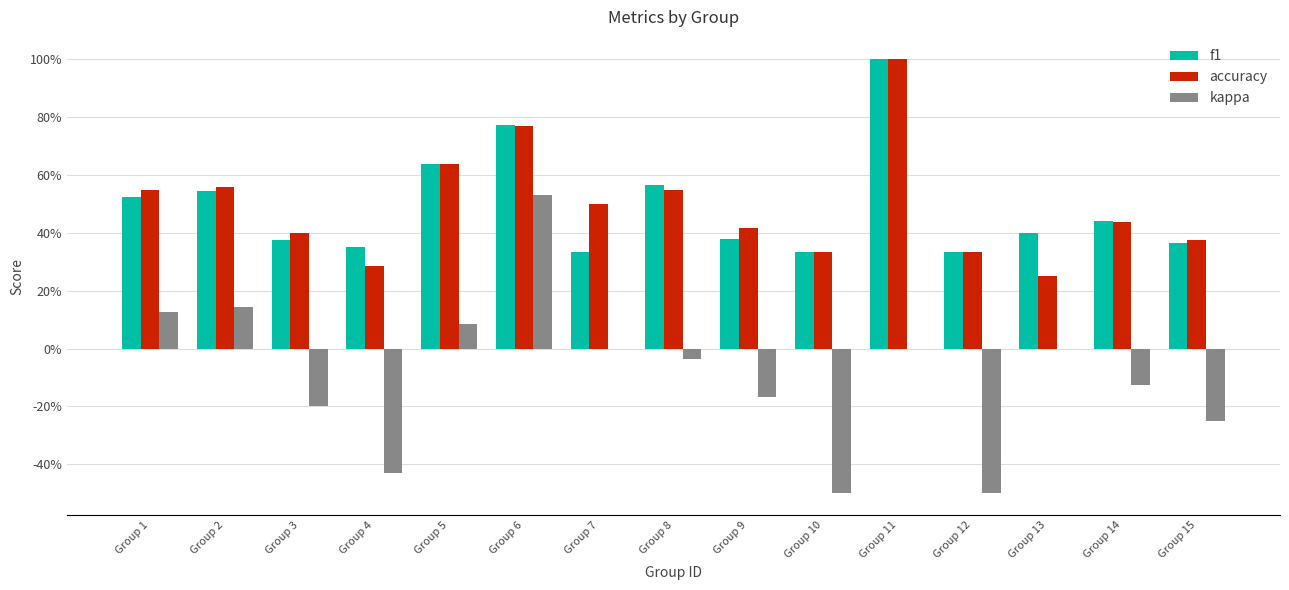

What is the difference between the second highest and second lowest values in the kappa series?

0.6